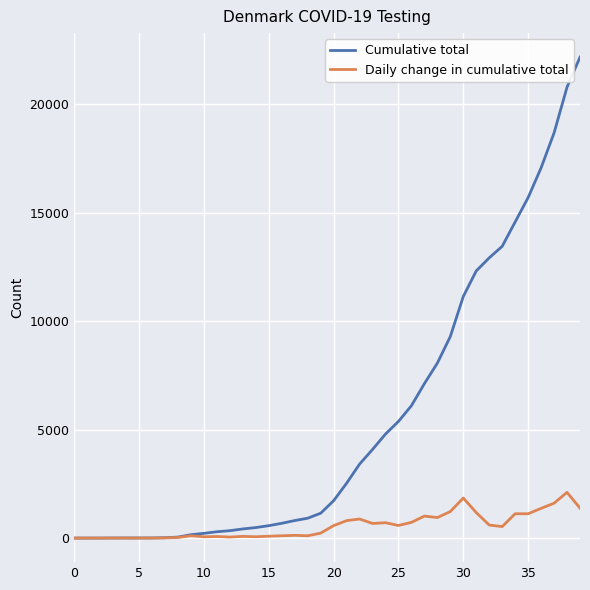

Which series has the widest spread of values?

Cumulative total